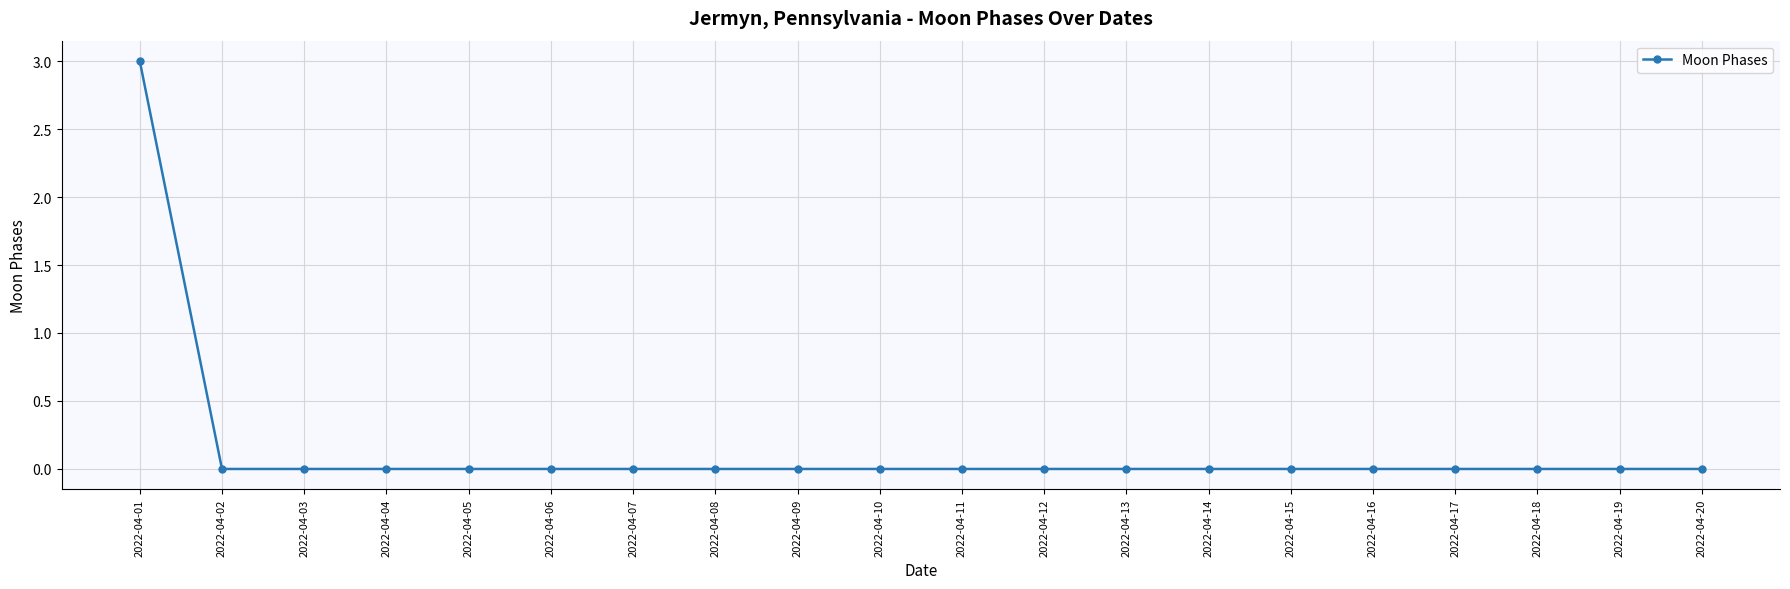

How many lines are shown in the chart?

1